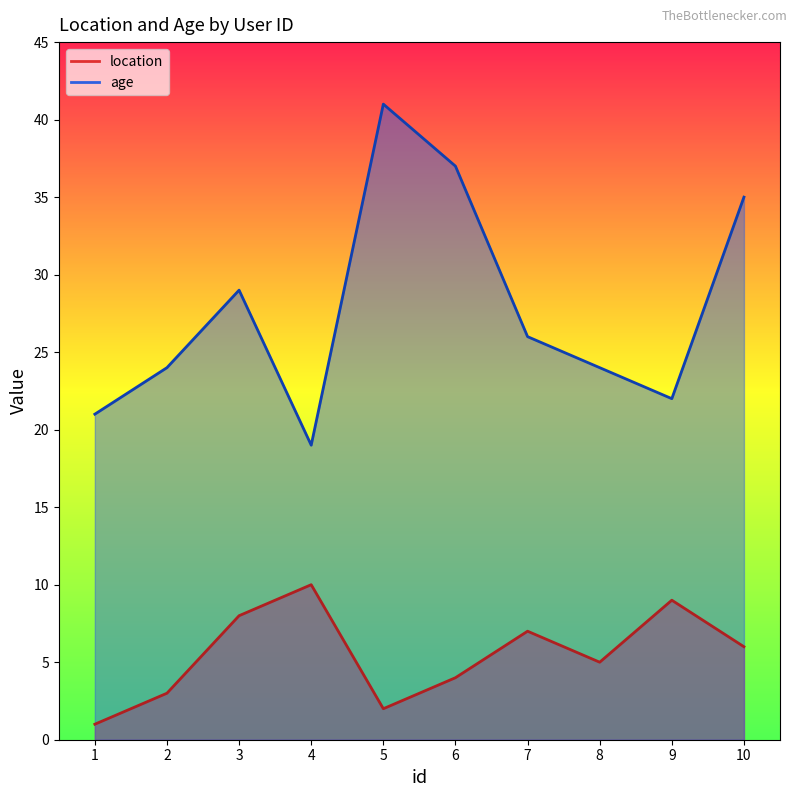

In age, how many points are higher than both neighbors (excluding endpoints)?

2